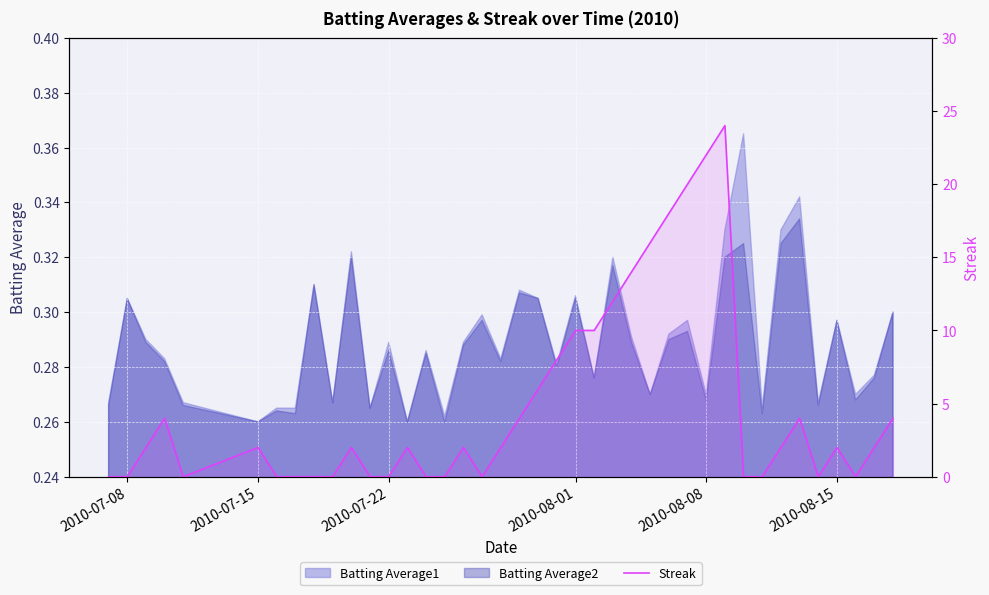

How many data points are less than 2?

16